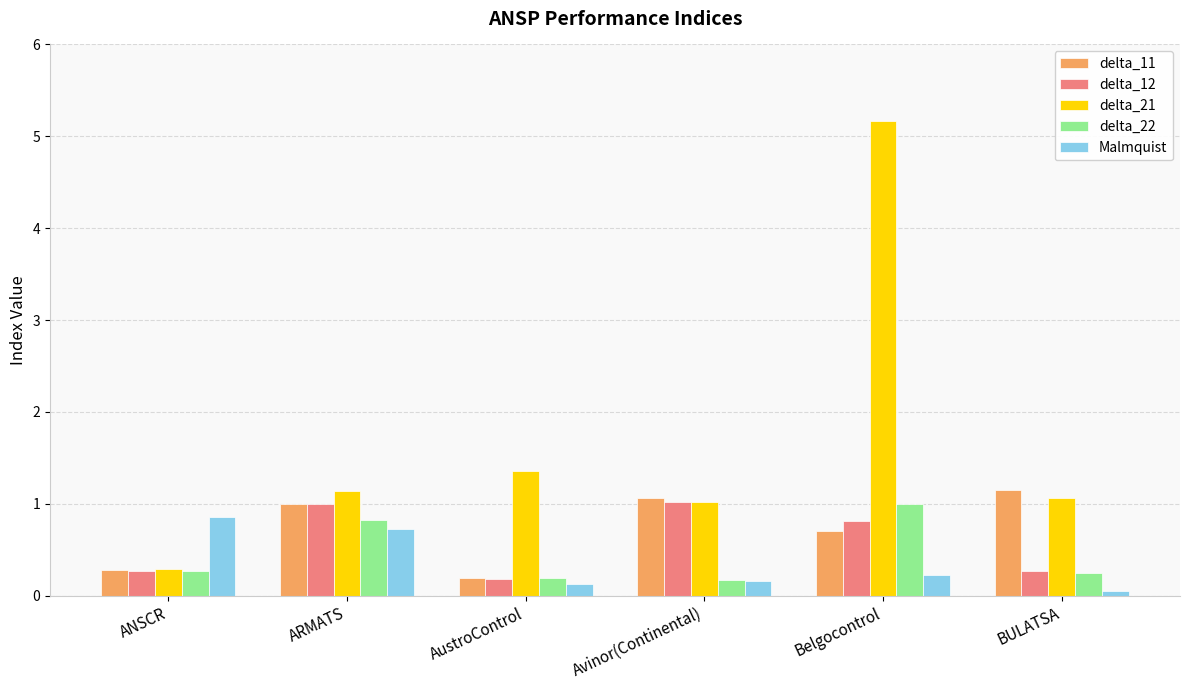

Reading left to right, list all the values displayed in this chart.

delta_11: ANSCR=0.3	ARMATS=1.0	AustroControl=0.2	Avinor(Continental)=1.1	Belgocontrol=0.7	BULATSA=1.1
delta_12: ANSCR=0.3	ARMATS=1.0	AustroControl=0.2	Avinor(Continental)=1.0	Belgocontrol=0.8	BULATSA=0.3
delta_21: ANSCR=0.3	ARMATS=1.1	AustroControl=1.4	Avinor(Continental)=1.0	Belgocontrol=5.2	BULATSA=1.1
delta_22: ANSCR=0.3	ARMATS=0.8	AustroControl=0.2	Avinor(Continental)=0.2	Belgocontrol=1.0	BULATSA=0.3
Malmquist: ANSCR=0.9	ARMATS=0.7	AustroControl=0.1	Avinor(Continental)=0.2	Belgocontrol=0.2	BULATSA=0.1